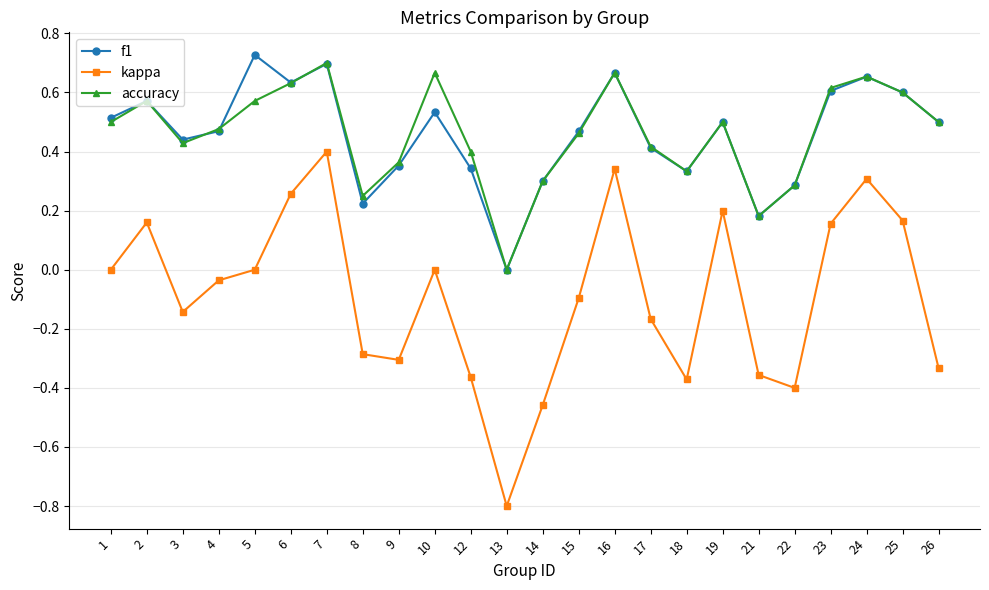

What is the total value across all series at 4?

0.9